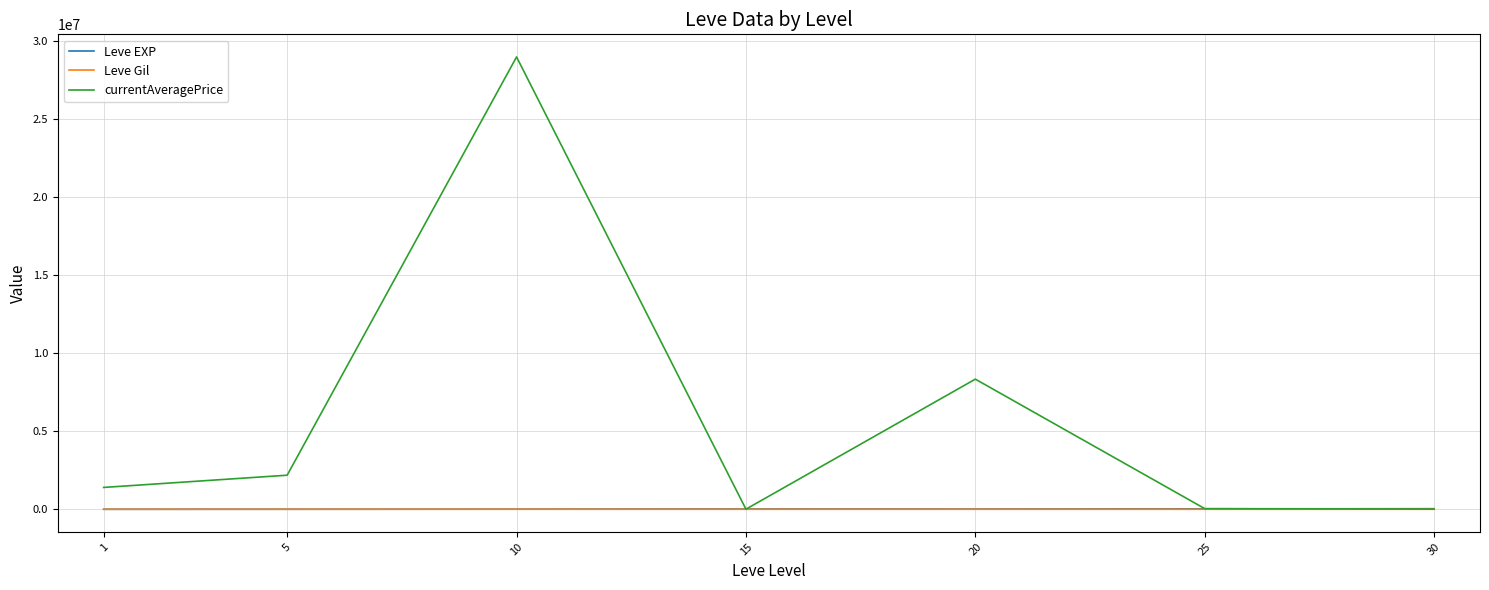

What is the maximum value for currentAveragePrice?

28965780.8